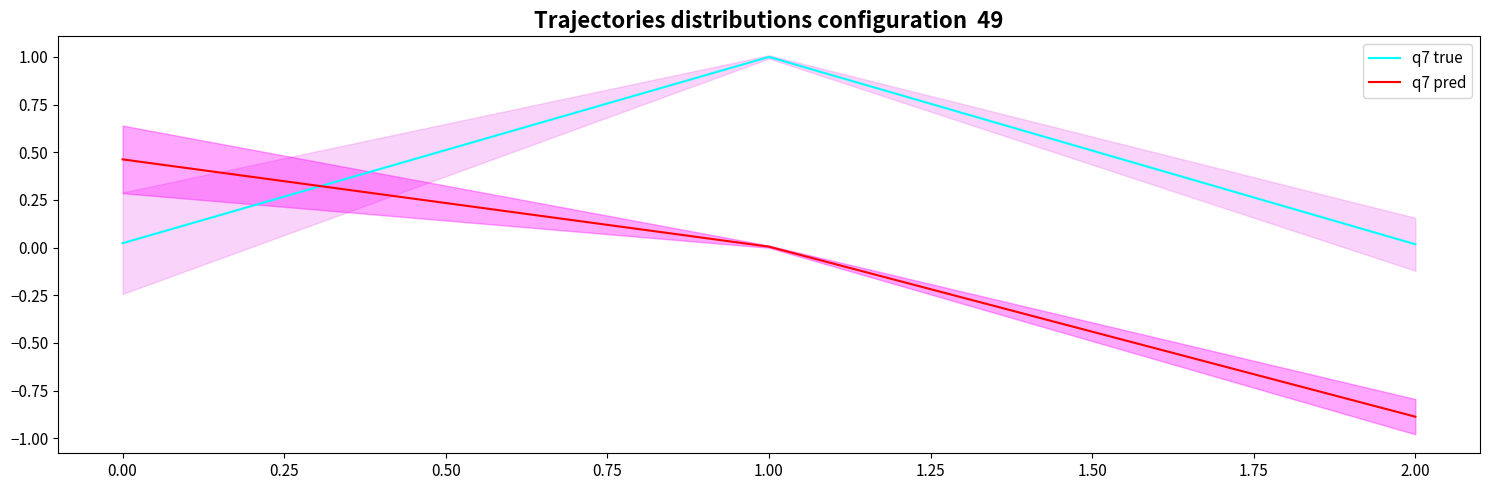

List the series in order of their peak value, highest first.

q7 true, q7 pred